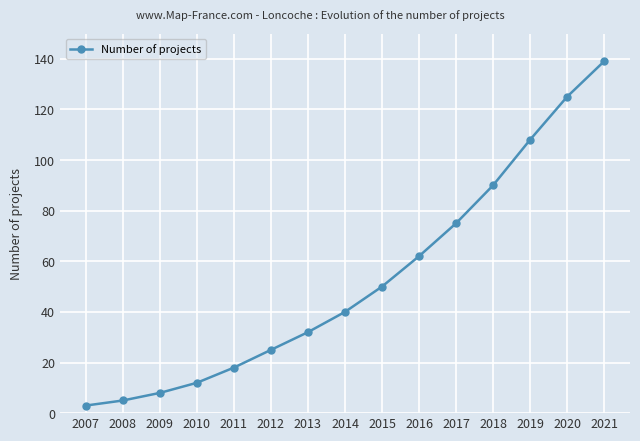

What is the difference between the maximum and minimum values?

136